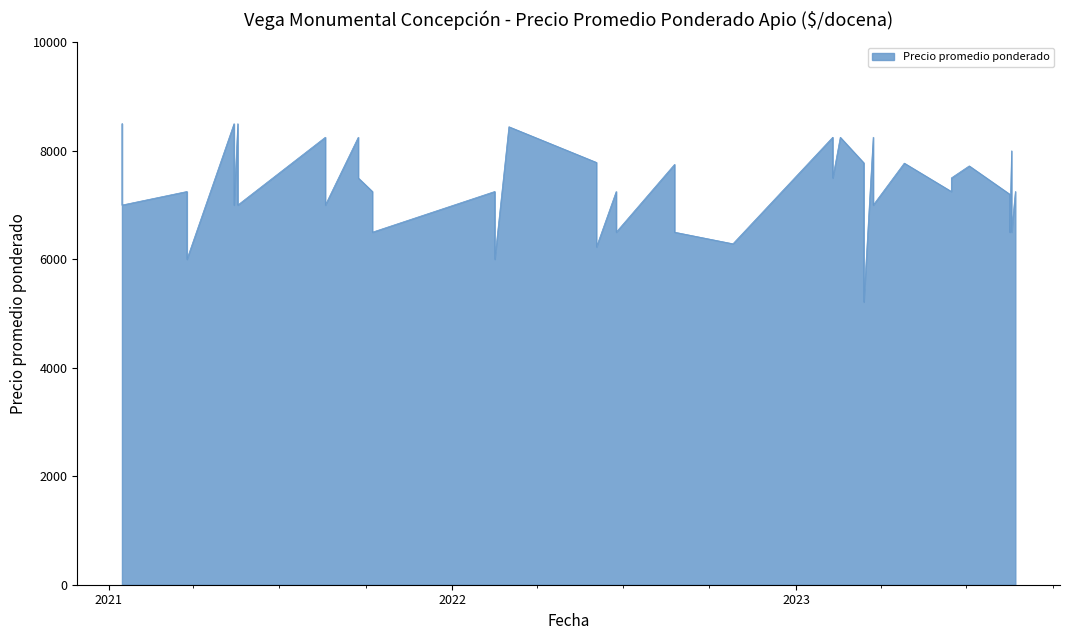

The chart shows a value of 7250 at 2021-10-08. True or false?

True